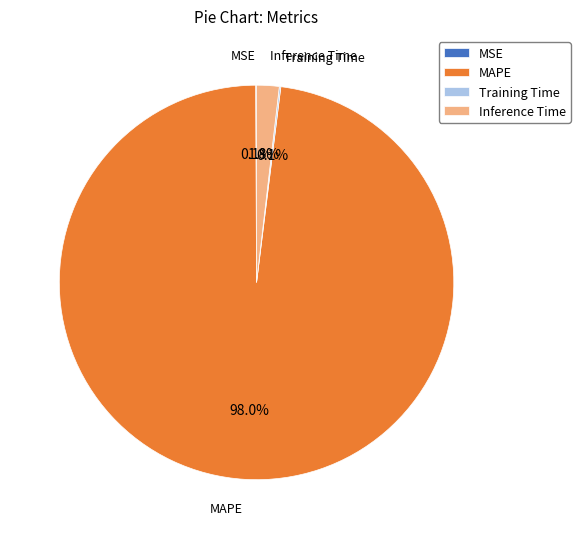

To the nearest percent, what percentage of the pie is Inference Time?

2%